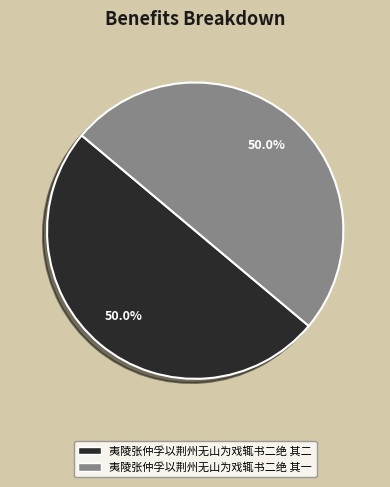

What percentage do 夷陵张仲孚以荆州无山为戏辄书二绝 其二 and 夷陵张仲孚以荆州无山为戏辄书二绝 其一 together represent?

100.0%